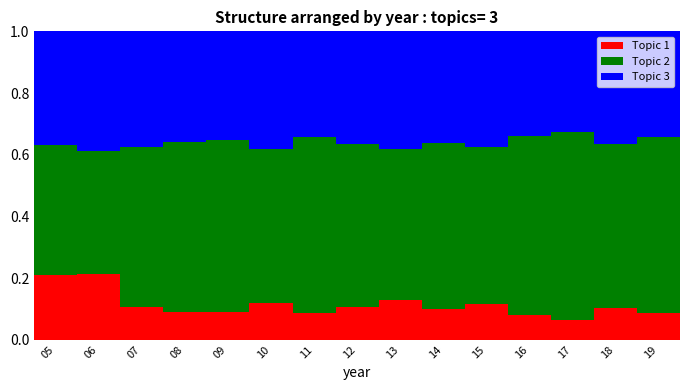

What is the sum of all Topic 1 values?

1.7